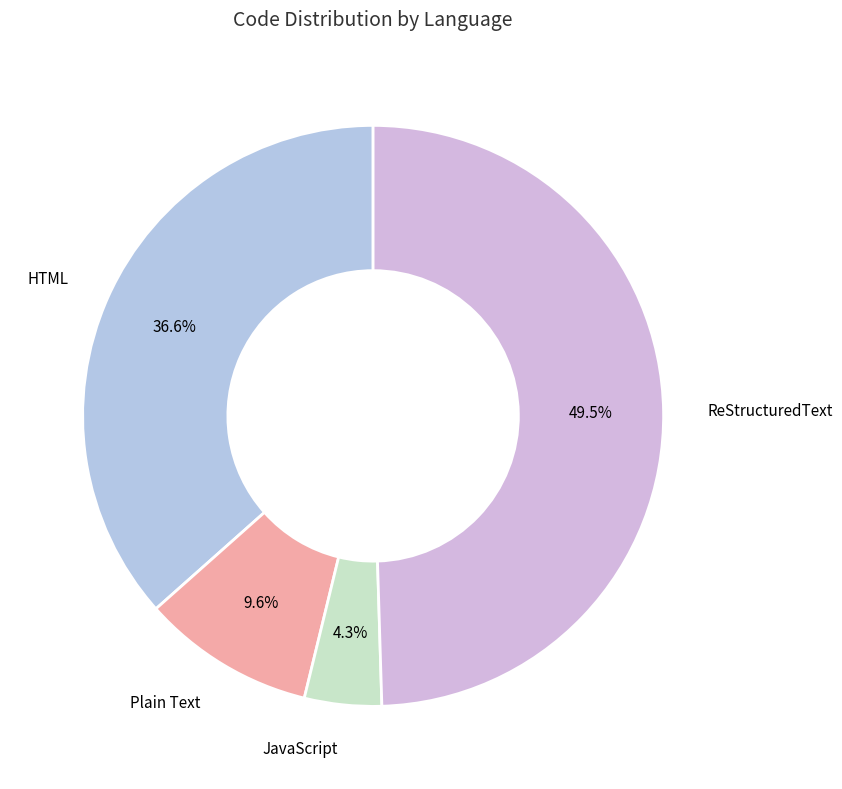

To the nearest percent, what is the difference between the largest and smallest slice percentages?

45%